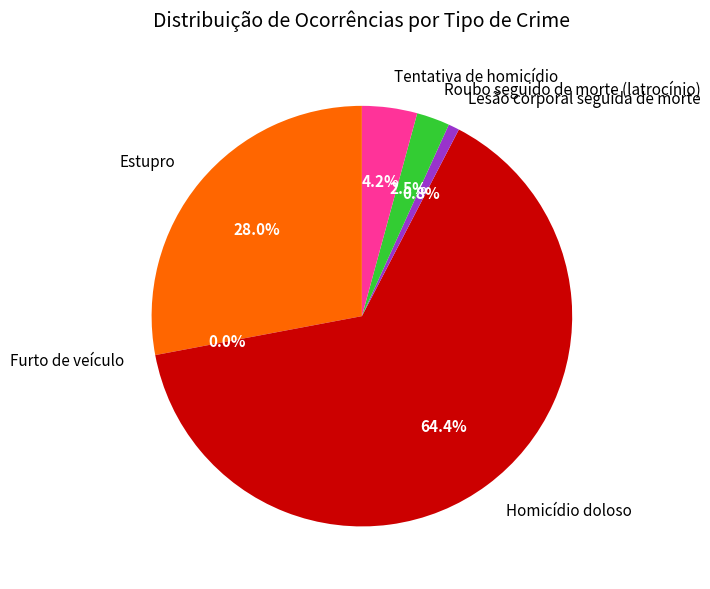

Is it true that Tentativa de homicídio is 1% of the pie?

False